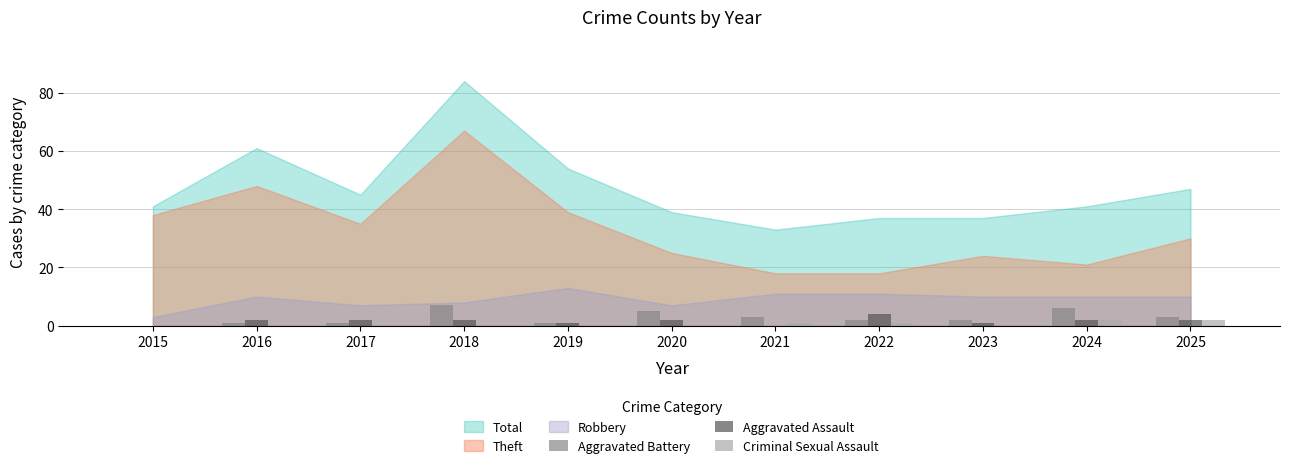

How many groups of bars are there?

11